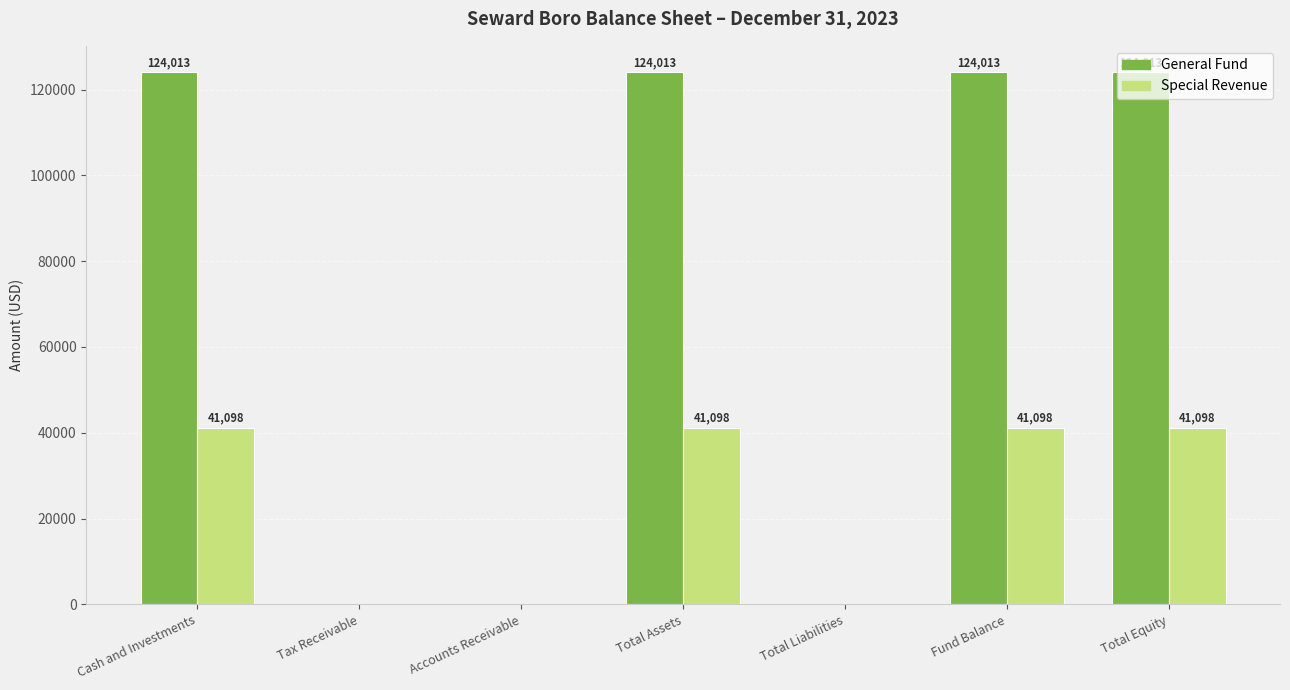

Reading left to right, transcribe all the data shown in this chart.

General Fund: 124013	0	0	124013	0	124013	124013
Special Revenue: 41098	0	0	41098	0	41098	41098